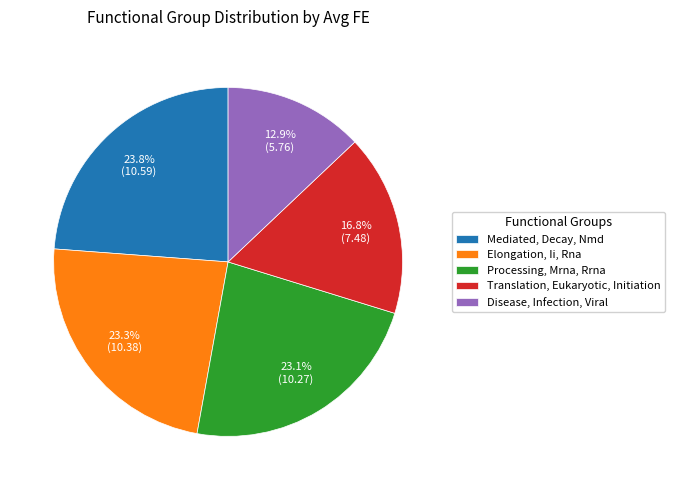

Rank the categories by value from highest to lowest.

Mediated, Decay, Nmd, Elongation, Ii, Rna, Processing, Mrna, Rrna, Translation, Eukaryotic, Initiation, Disease, Infection, Viral